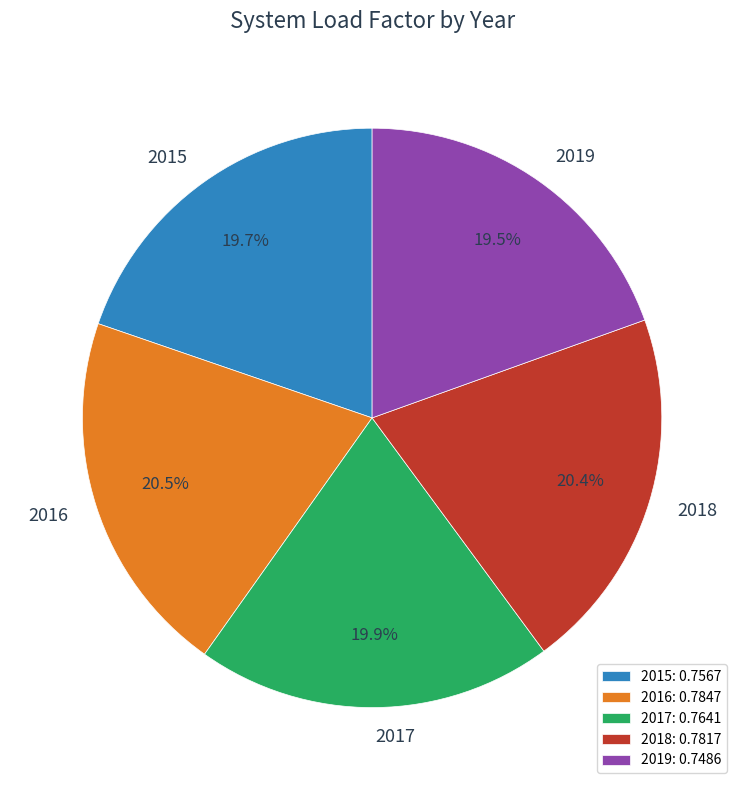

Is there any slice that represents more than half of the pie?

No